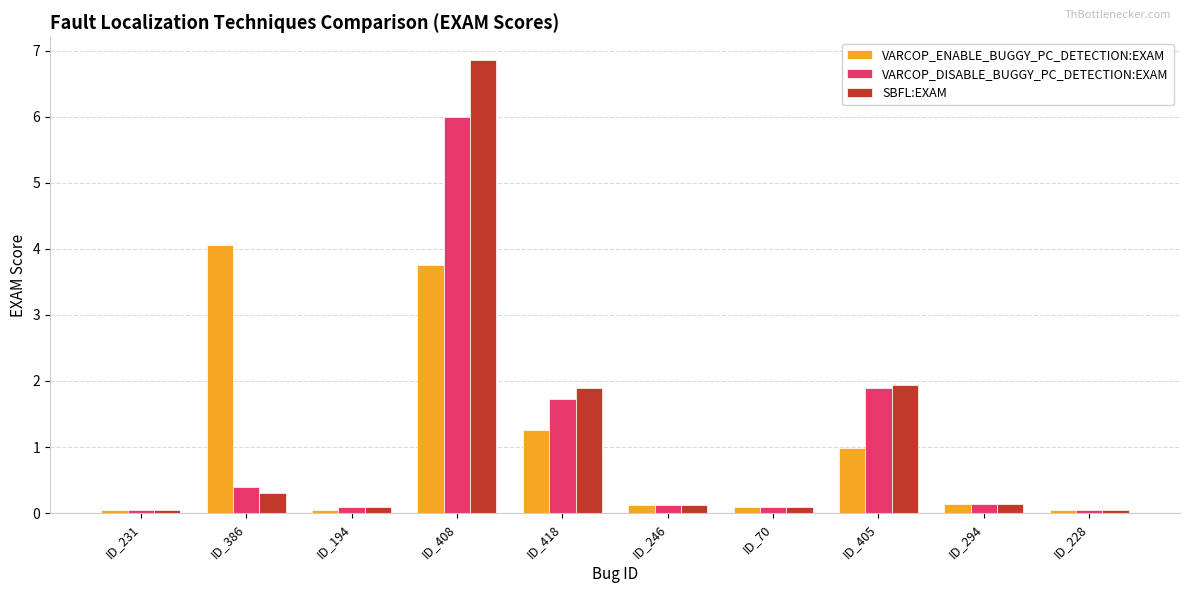

Between ID_194 and ID_408, which series saw the biggest shift?

SBFL:EXAM